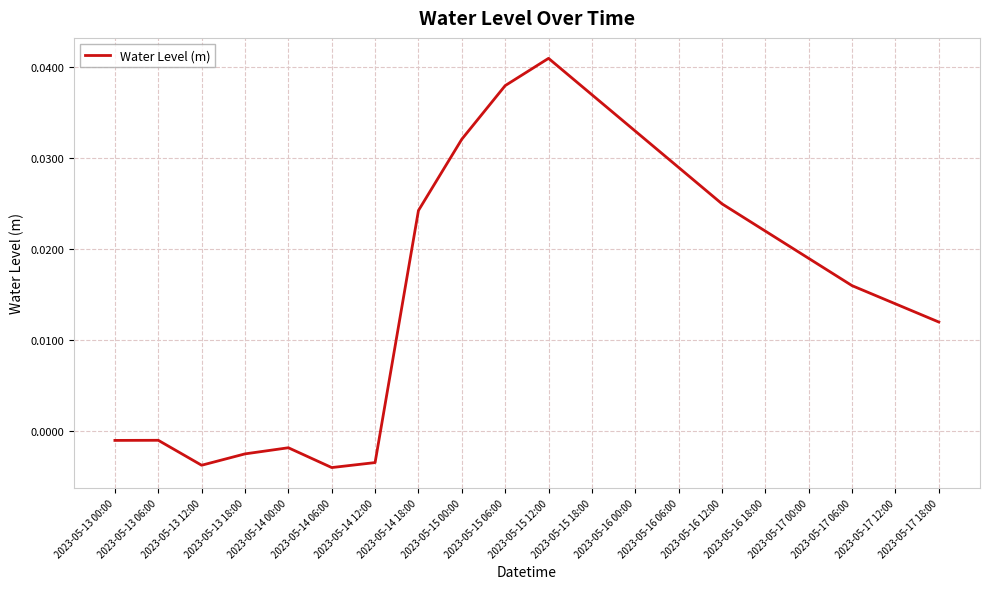

What position from the left is 2023-05-15 00:00?

9